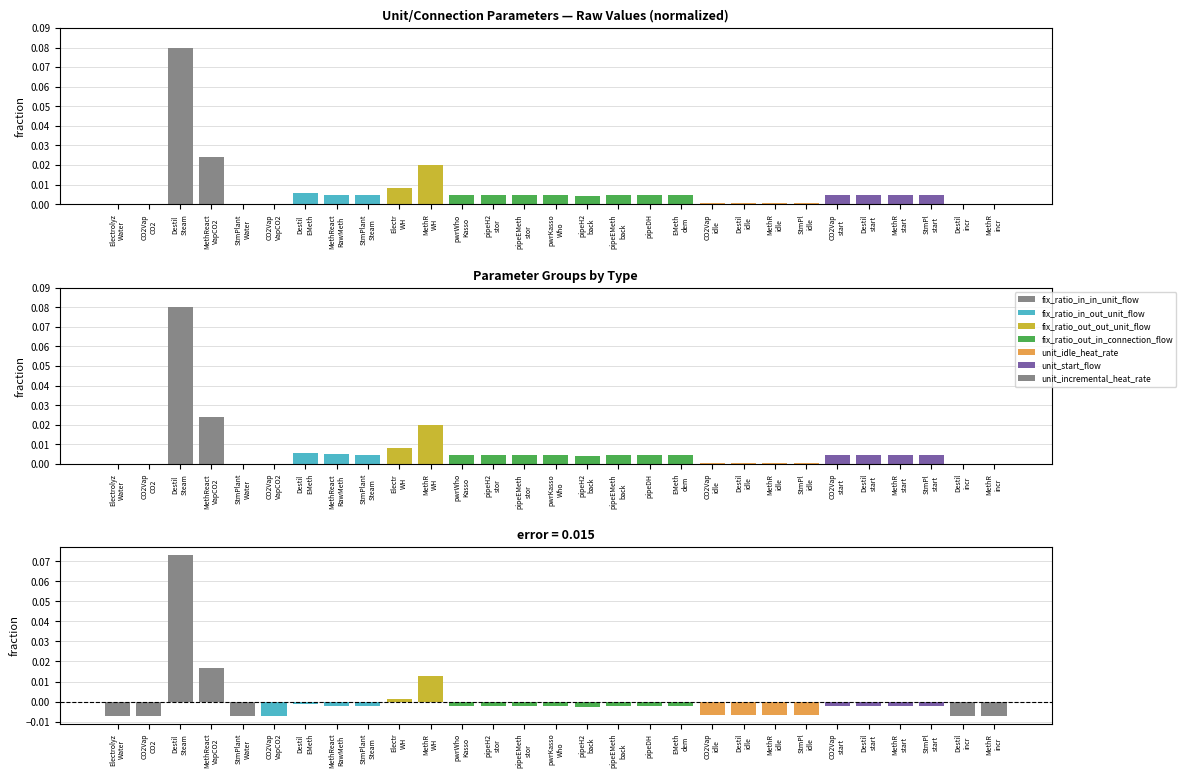

What is the approximate value of Value at Destil
Steam?

0.1